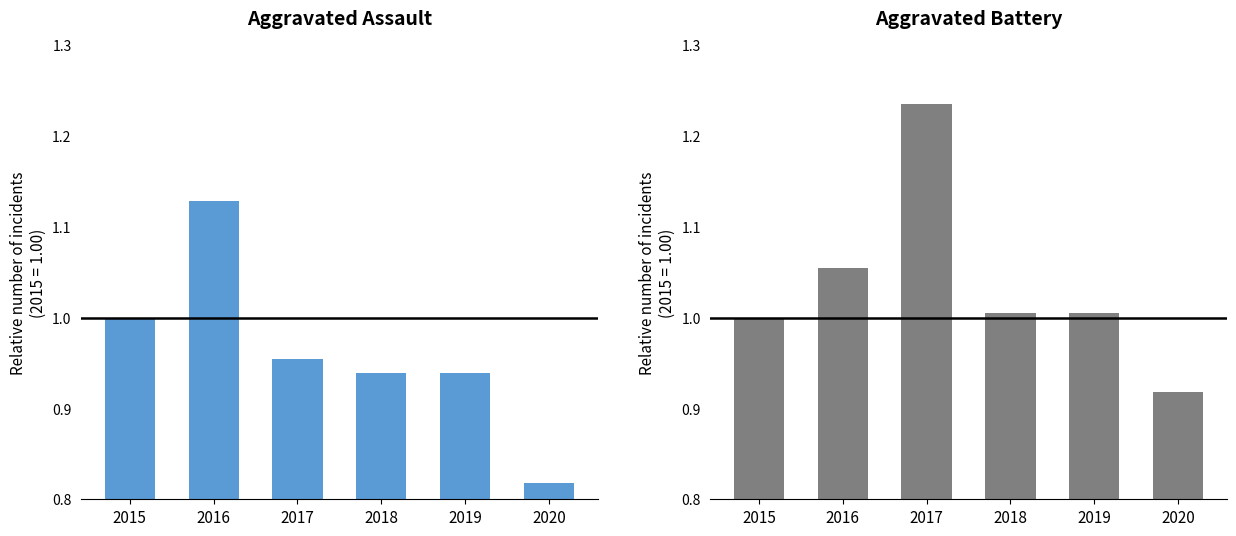

The Aggravated Assault series shows 1.0 at 2015. True or false?

True